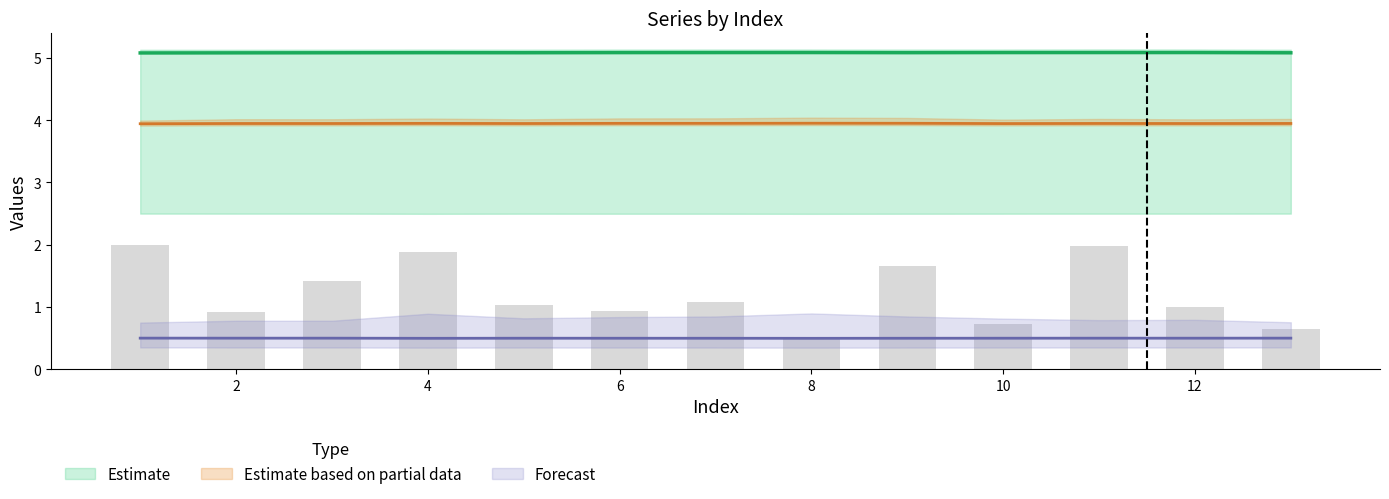

Does the chart contain any negative values?

No